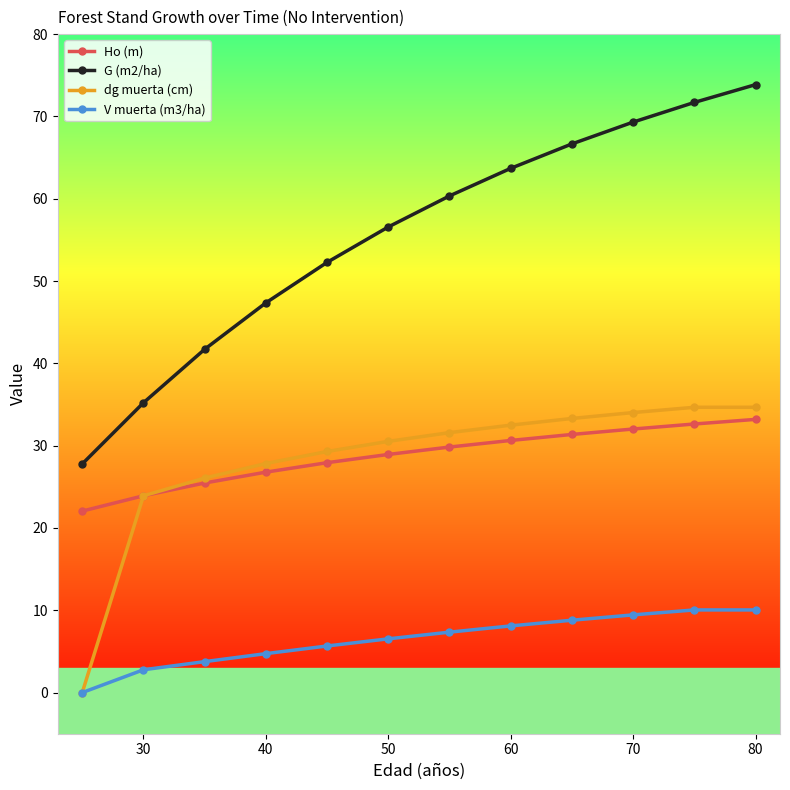

What is the value of the G (m2/ha) point at the 3rd from the left?

41.7